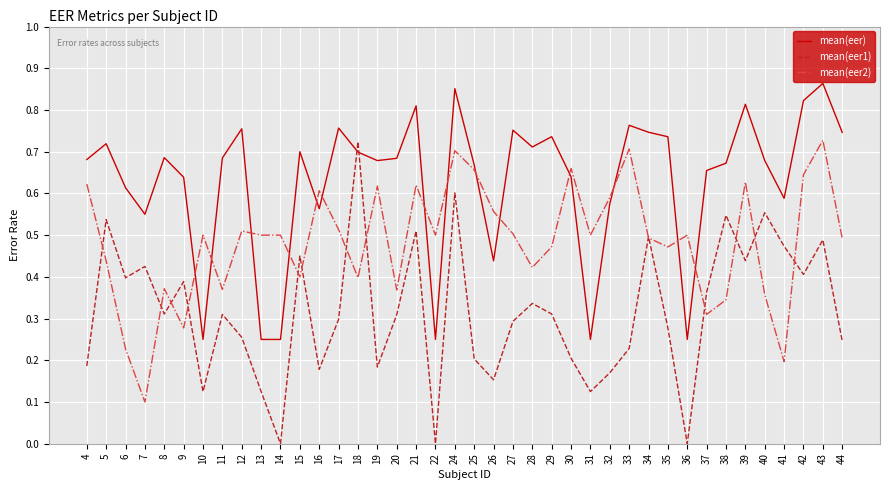

Which category has the lowest value in the mean(eer2) series?

7